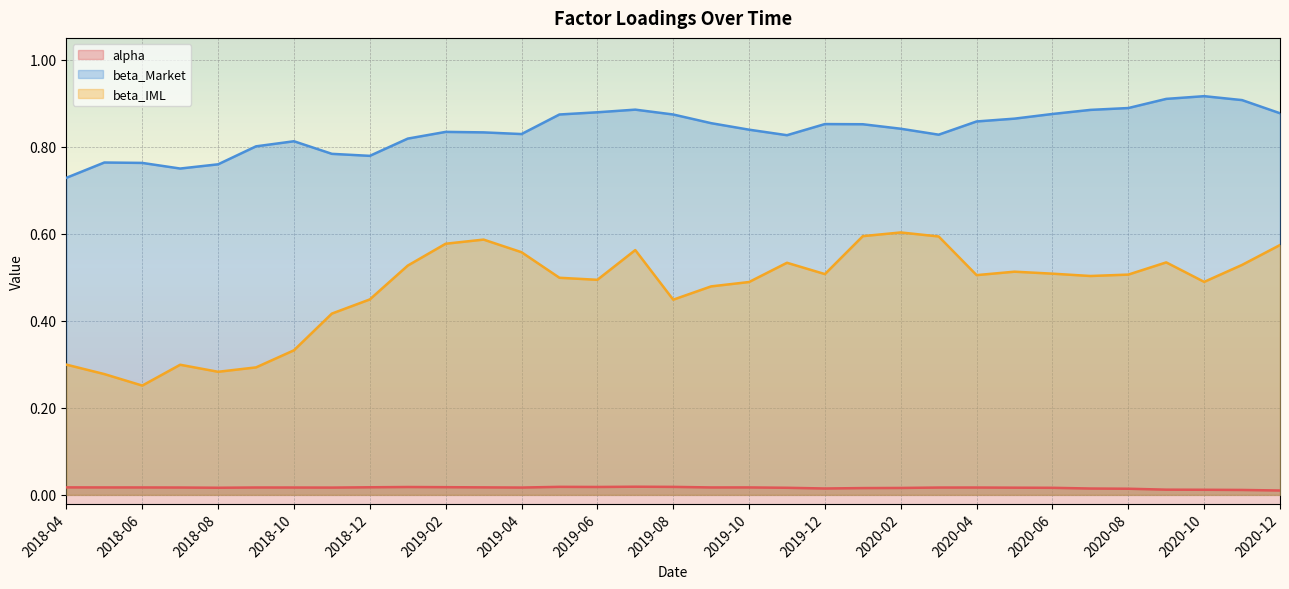

Which series has the largest total across all categories?

beta_Market